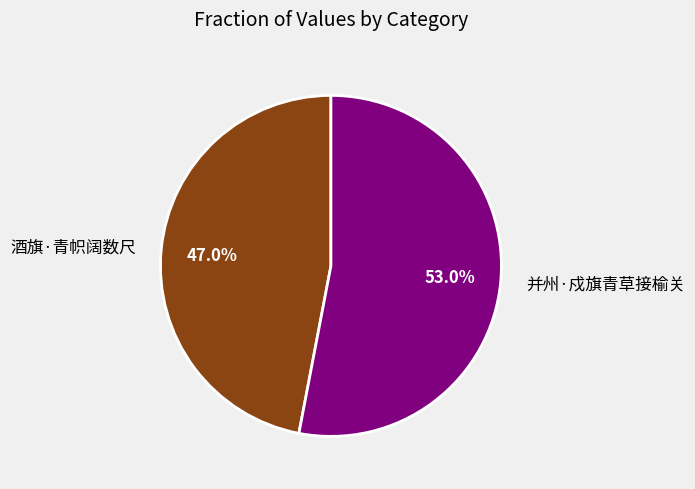

To the nearest percent, what portion does 并州·戍旗青草接榆关 represent?

53%